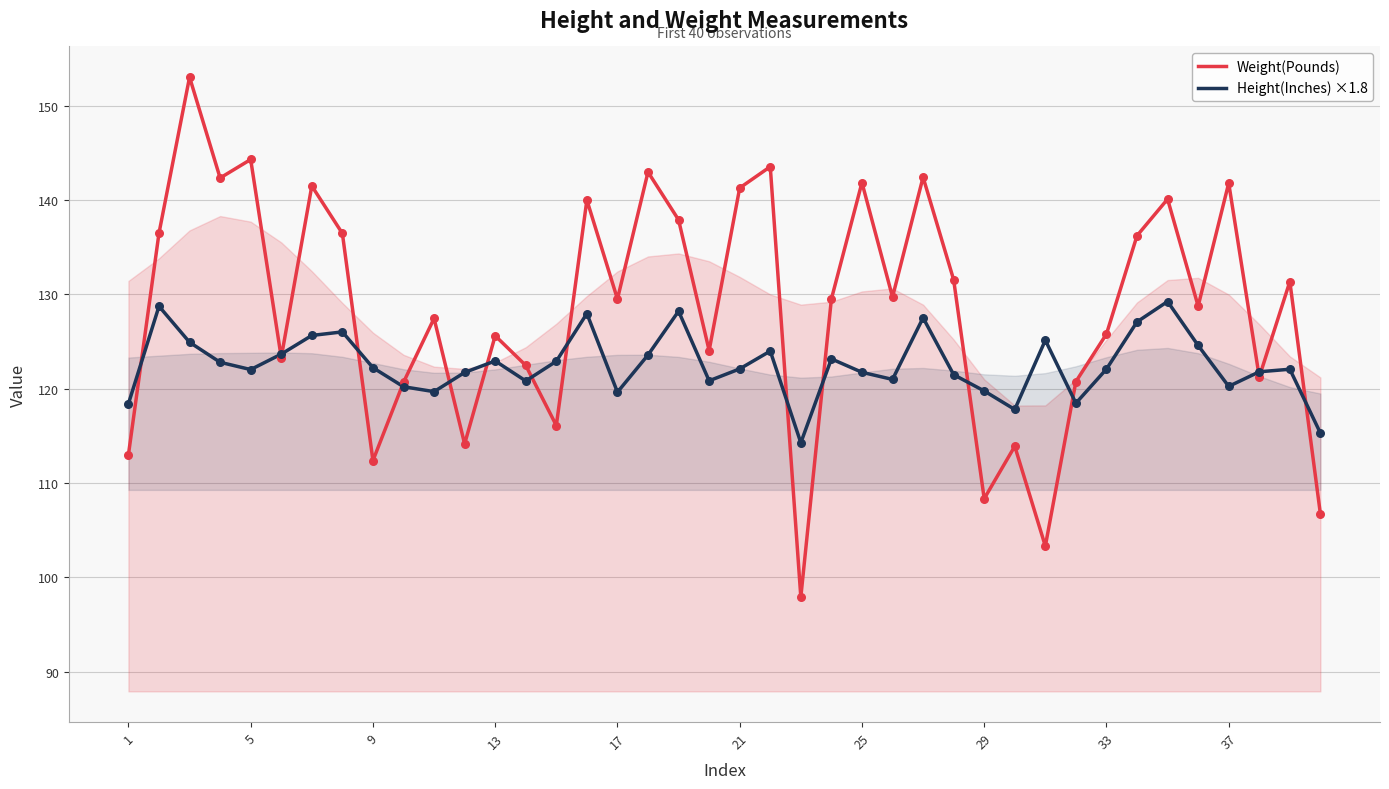

What are all the series names shown in the legend?

Weight(Pounds), Height(Inches) ×1.8